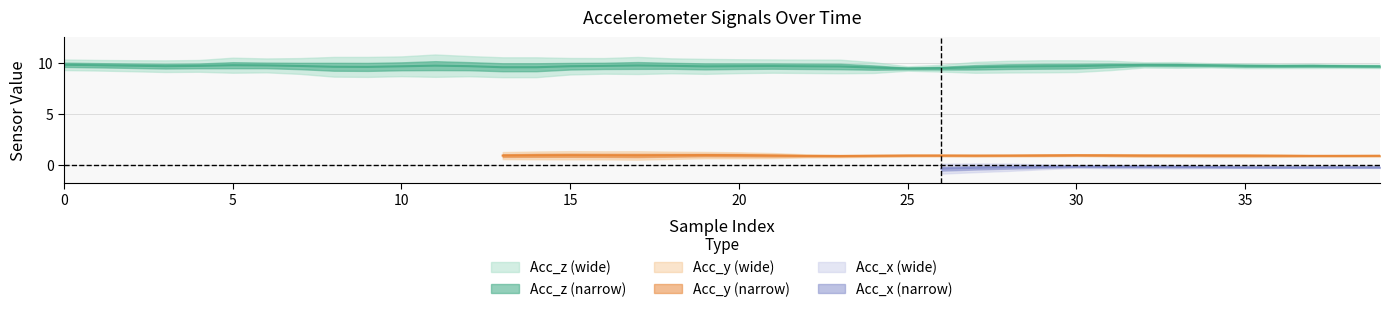

What is the minimum value shown in the chart?

-0.8